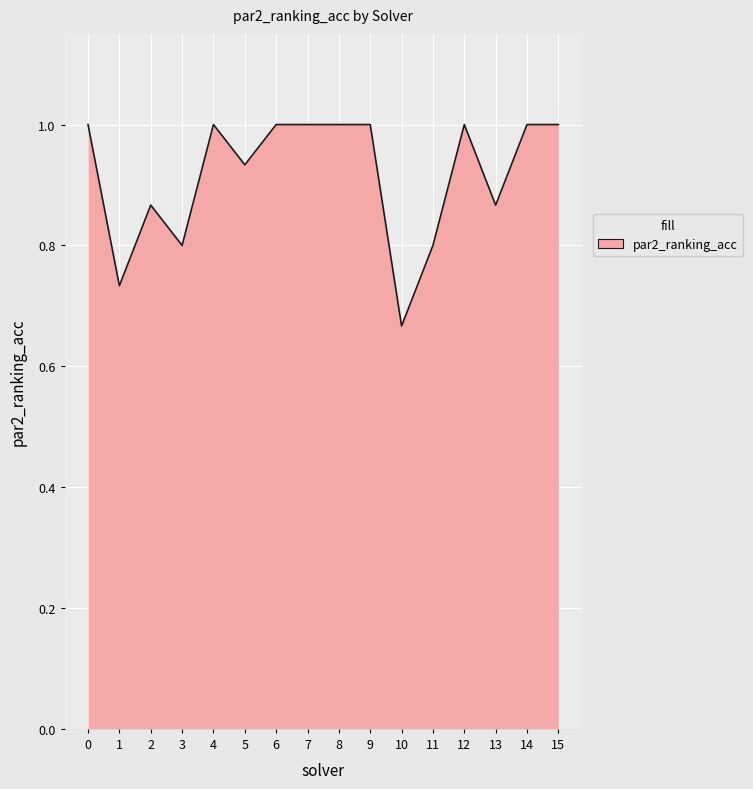

What is the change in value from 3 to 4?

+0.2